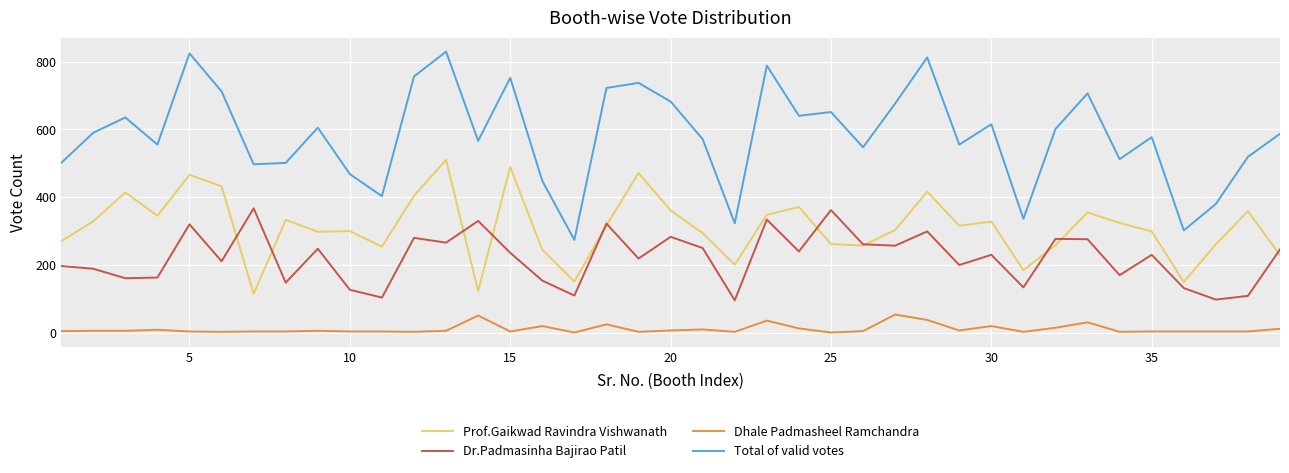

How many categories are shown in the chart?

39